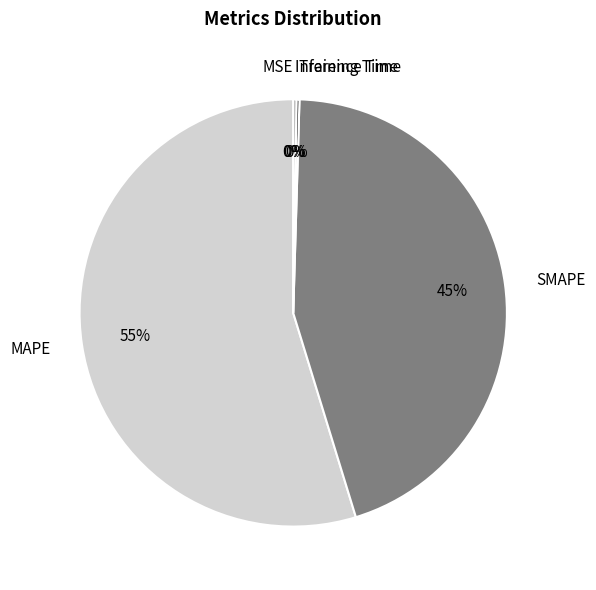

Which category accounts for the majority?

MAPE